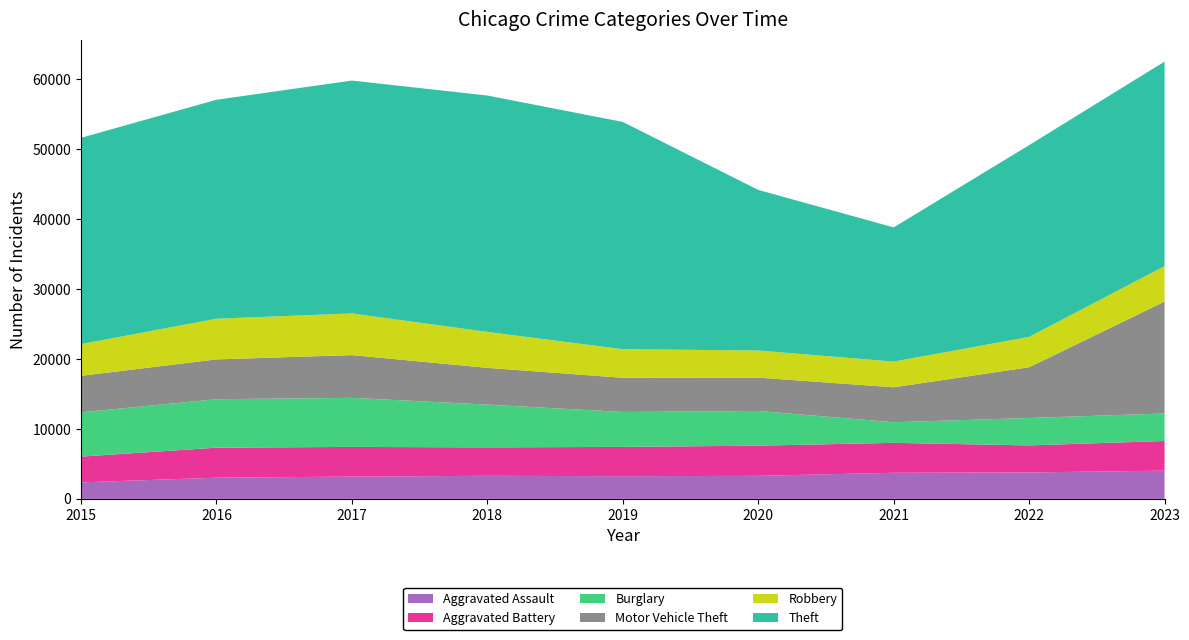

Reading right to left, transcribe all the data shown in this chart.

Aggravated Assault: 2023=4036	2022=3775	2021=3733	2020=3292	2019=3243	2018=3298	2017=3184	2016=3027	2015=2359
Aggravated Battery: 2023=4242	2022=3869	2021=4279	2020=4315	2019=4190	2018=4066	2017=4246	2016=4294	2015=3682
Burglary: 2023=3936	2022=3922	2021=2948	2020=4964	2019=4993	2018=6119	2017=7015	2016=6932	2015=6336
Motor Vehicle Theft: 2023=16009	2022=7257	2021=4999	2020=4771	2019=4894	2018=5256	2017=6118	2016=5697	2015=5220
Robbery: 2023=5065	2022=4344	2021=3673	2020=3878	2019=4088	2018=5140	2017=5959	2016=5815	2015=4542
Theft: 2023=29253	2022=27429	2021=19194	2020=22975	2019=32505	2018=33813	2017=33309	2016=31320	2015=29501